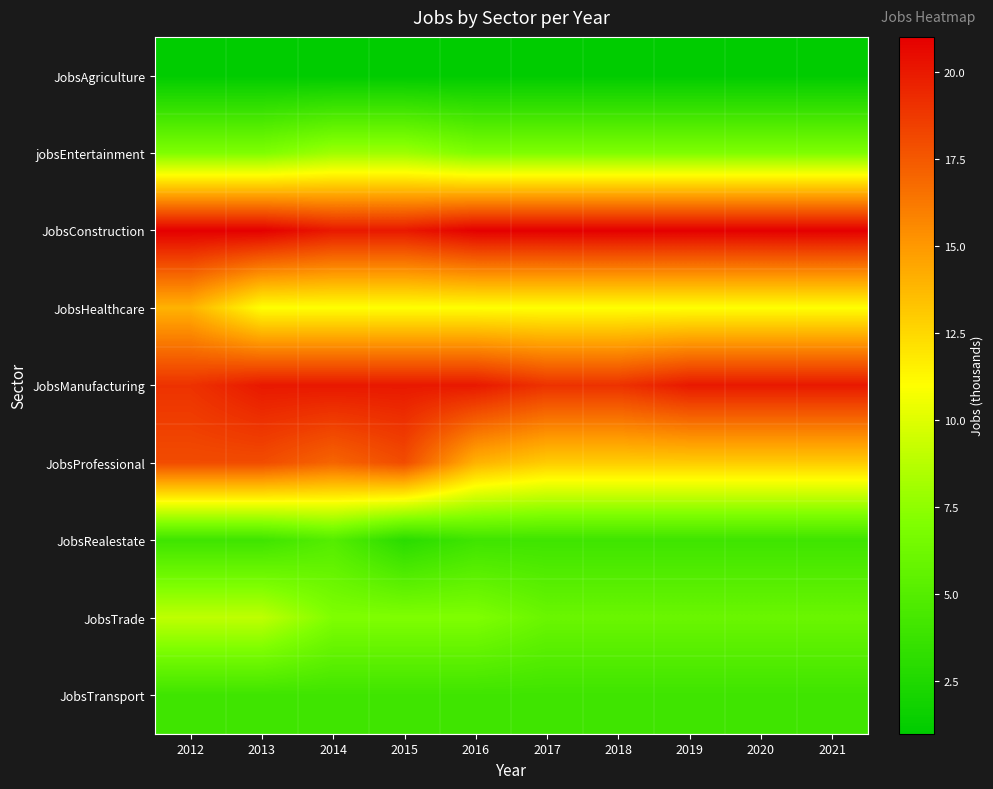

Which series has the largest total across all categories?

JobsConstruction